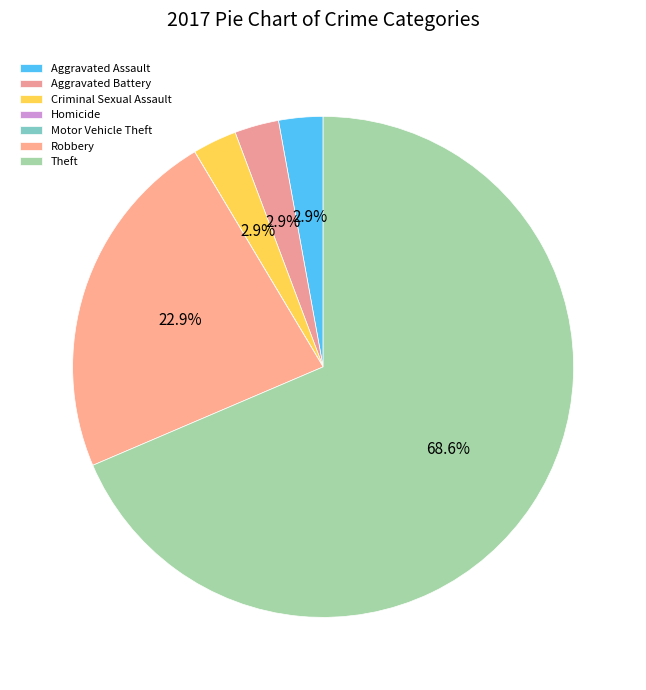

To the nearest percent, what is the combined percentage of Aggravated Battery and Robbery?

26%